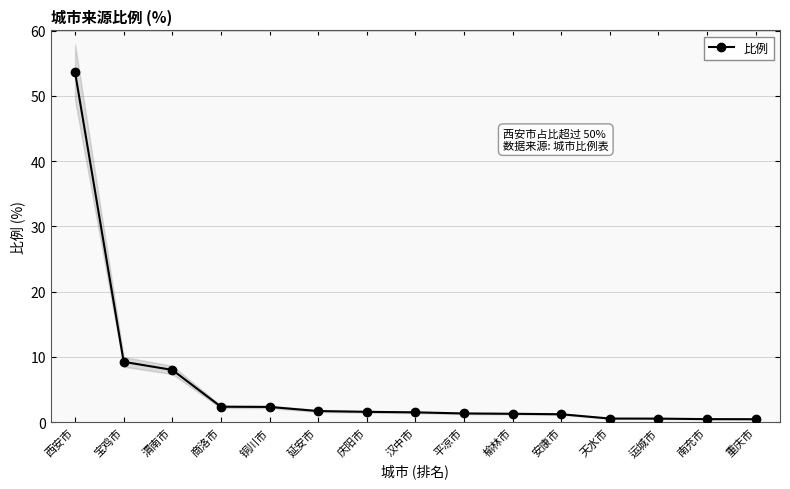

Where does the data first go above 1?

西安市